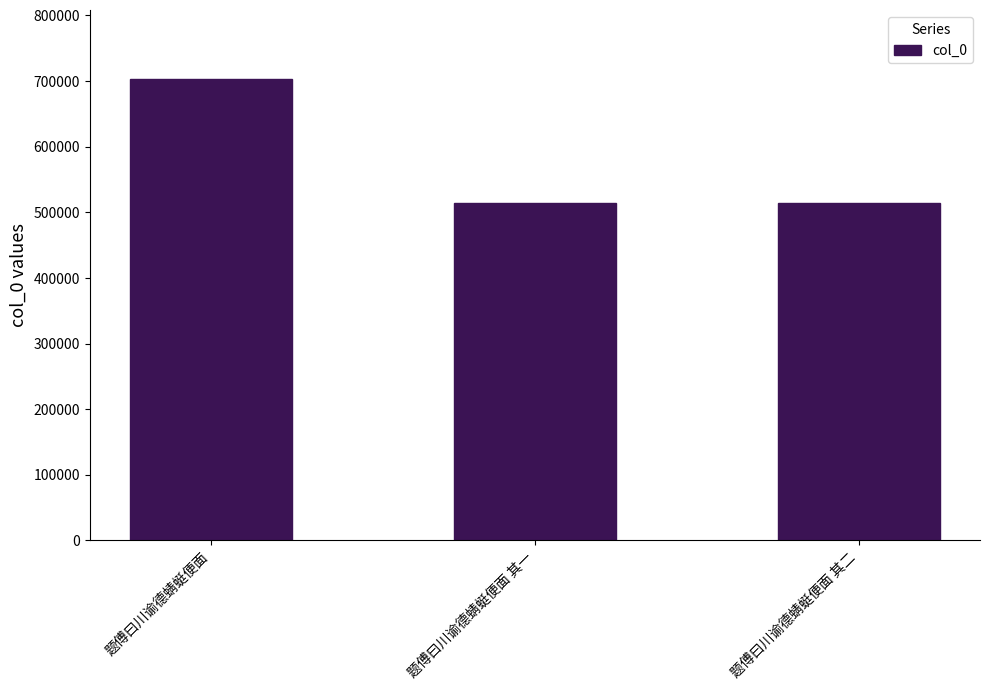

What is the label of the 1st bar from the right?

题傅曰川谕德蜻蜓便面 其二